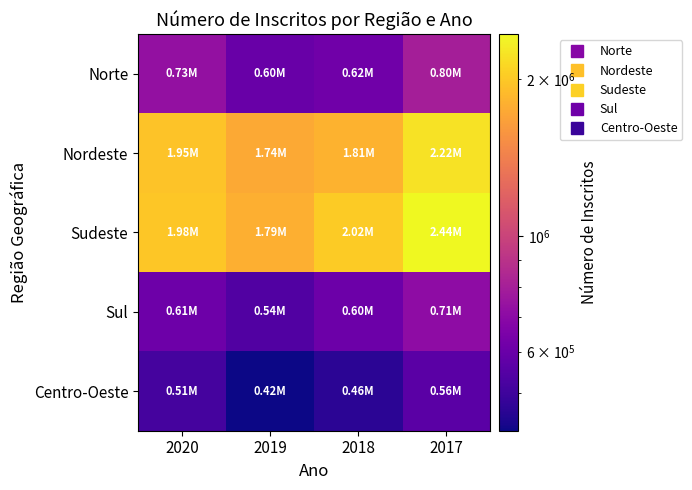

Reading right to left, what are all the values shown in this chart?

Norte: 2017=795572	2018=616950	2019=598987	2020=731034
Nordeste: 2017=2223044	2018=1812239	2019=1741107	2020=1948494
Sudeste: 2017=2441777	2018=2015896	2019=1793813	2020=1982112
Sul: 2017=709331	2018=604021	2019=538358	2020=608117
Centro-Oeste: 2017=561617	2018=464641	2019=423005	2020=513376